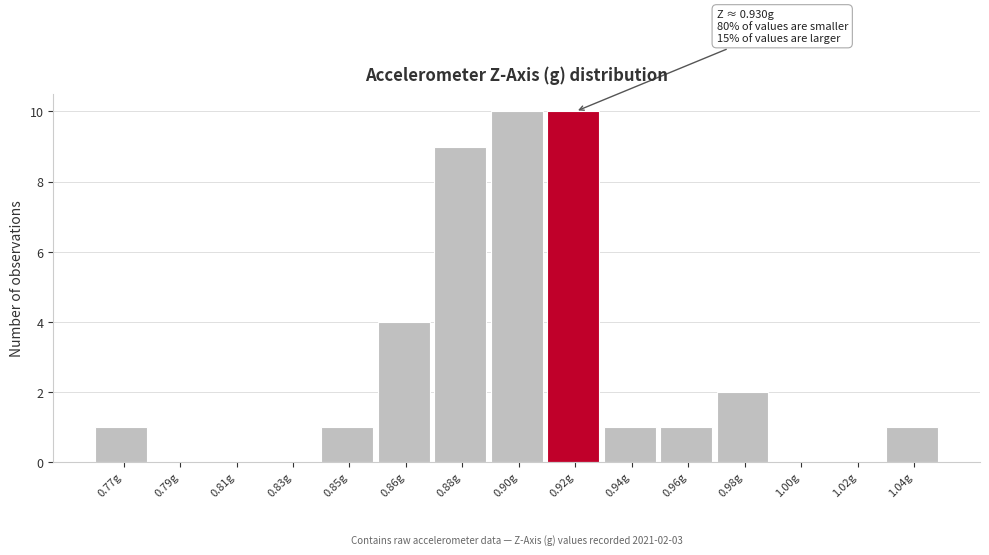

Reading left to right, transcribe all the data shown in this chart.

0.77g=1	0.79g=0	0.81g=0	0.83g=0	0.85g=1	0.86g=4	0.88g=9	0.90g=10	0.92g=10	0.94g=1	0.96g=1	0.98g=2	1.00g=0	1.02g=0	1.04g=1